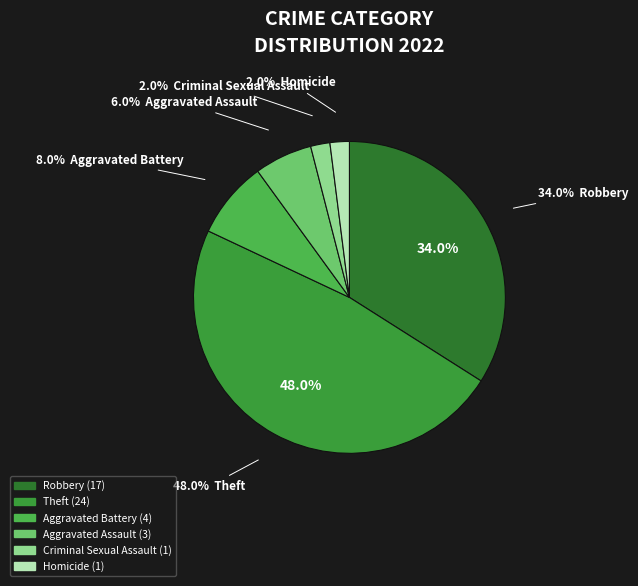

To the nearest percent, what portion does Criminal Sexual Assault represent?

2%